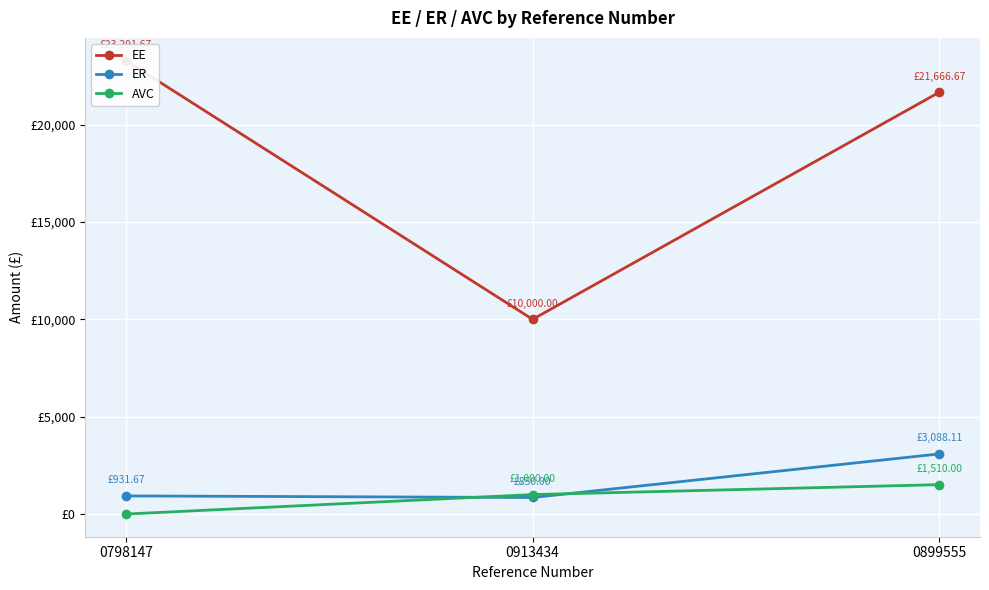

How many lines are shown in the chart?

3